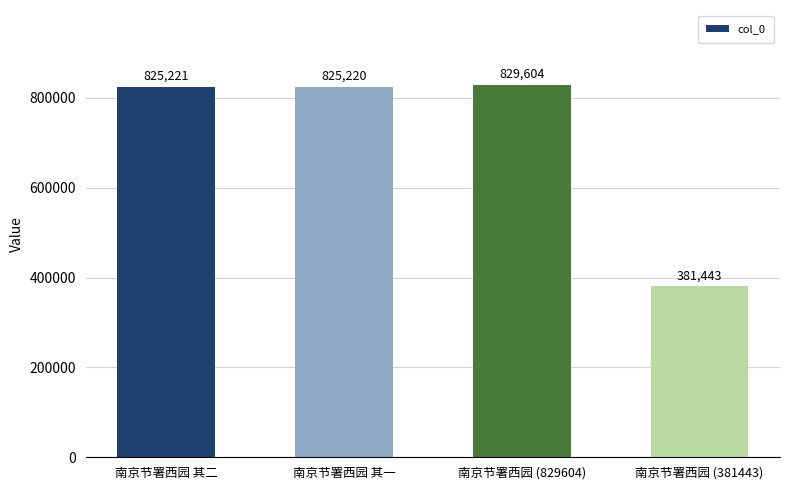

Rank the categories by value from lowest to highest.

南京节署西园 (381443), 南京节署西园 其一, 南京节署西园 其二, 南京节署西园 (829604)